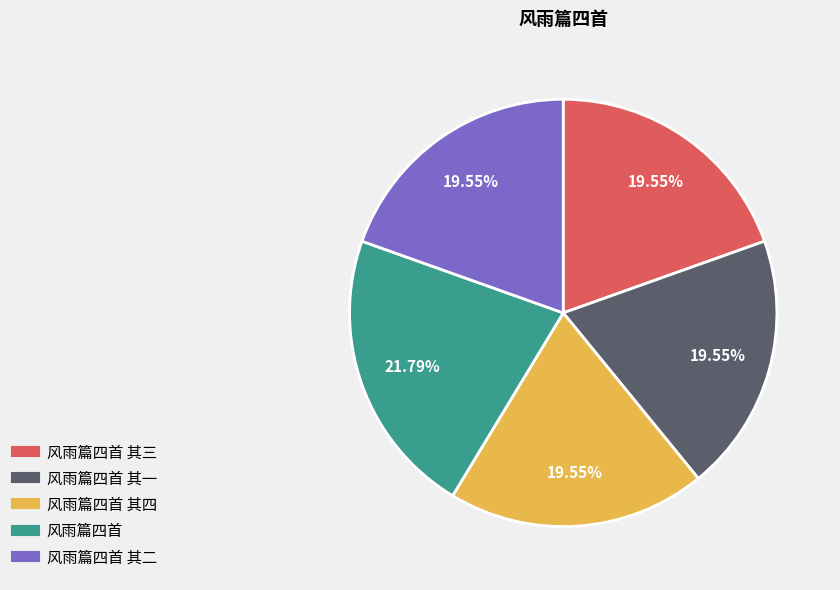

Is there a majority slice in this chart?

No